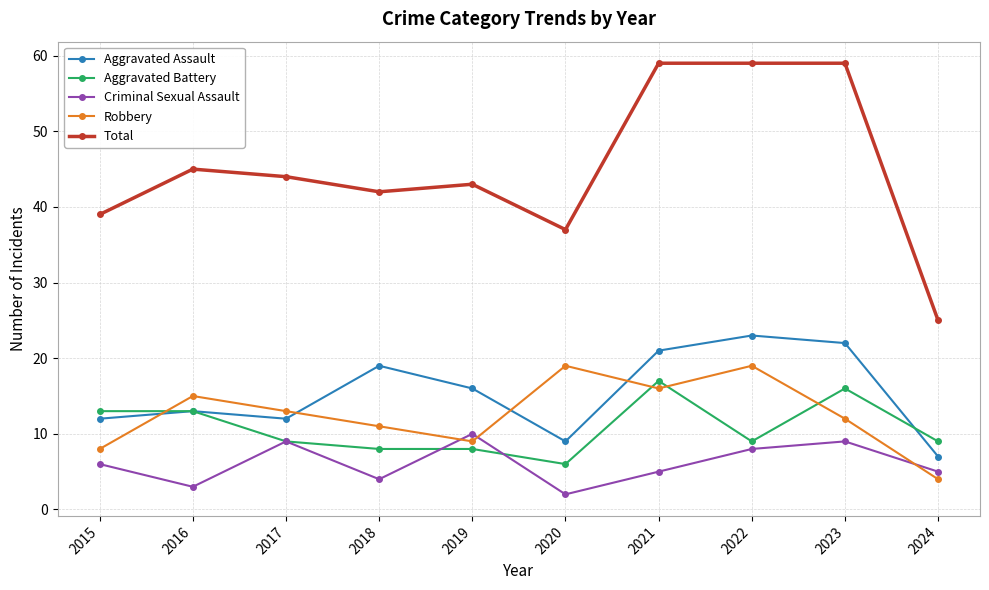

Rank the series at 2020 from highest to lowest value.

Total, Robbery, Aggravated Assault, Aggravated Battery, Criminal Sexual Assault